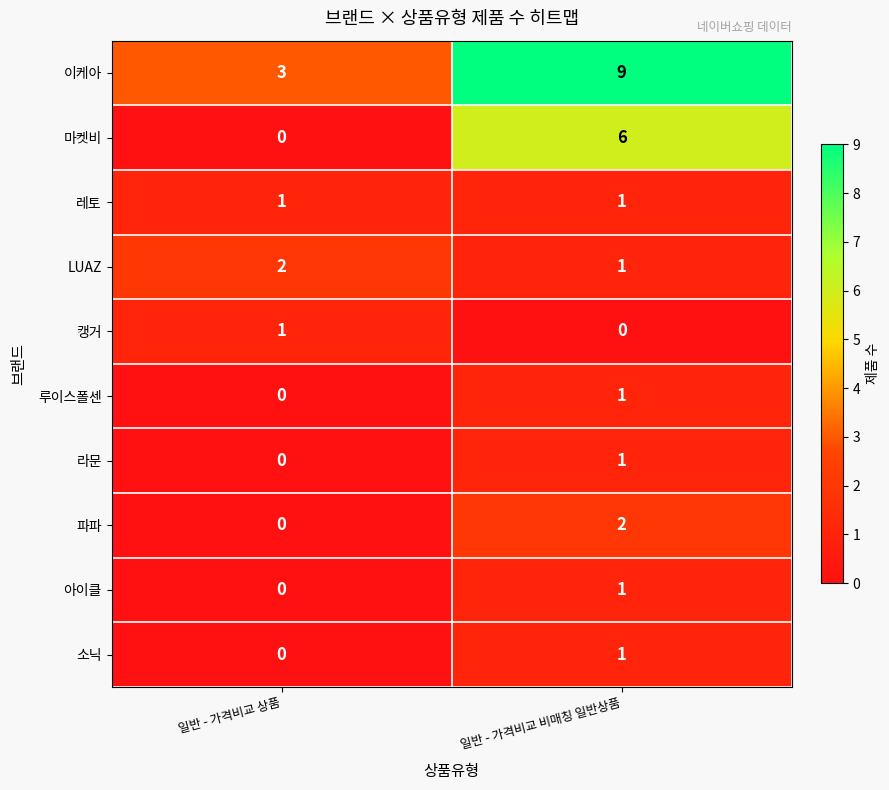

Reading right to left, extract all data points from this chart.

이케아: 9	3
마켓비: 6	0
레토: 1	1
LUAZ: 1	2
캥거: 0	1
루이스폴센: 1	0
라문: 1	0
파파: 2	0
아이클: 1	0
소닉: 1	0